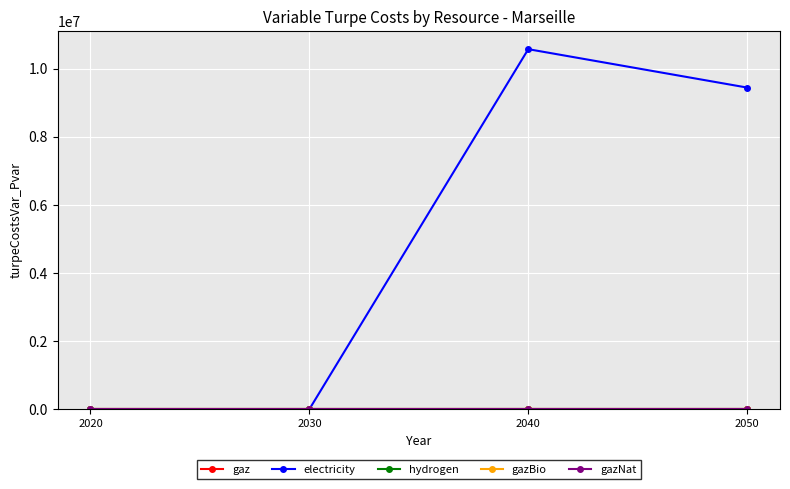

Is this an area chart (filled region under the line)?

No